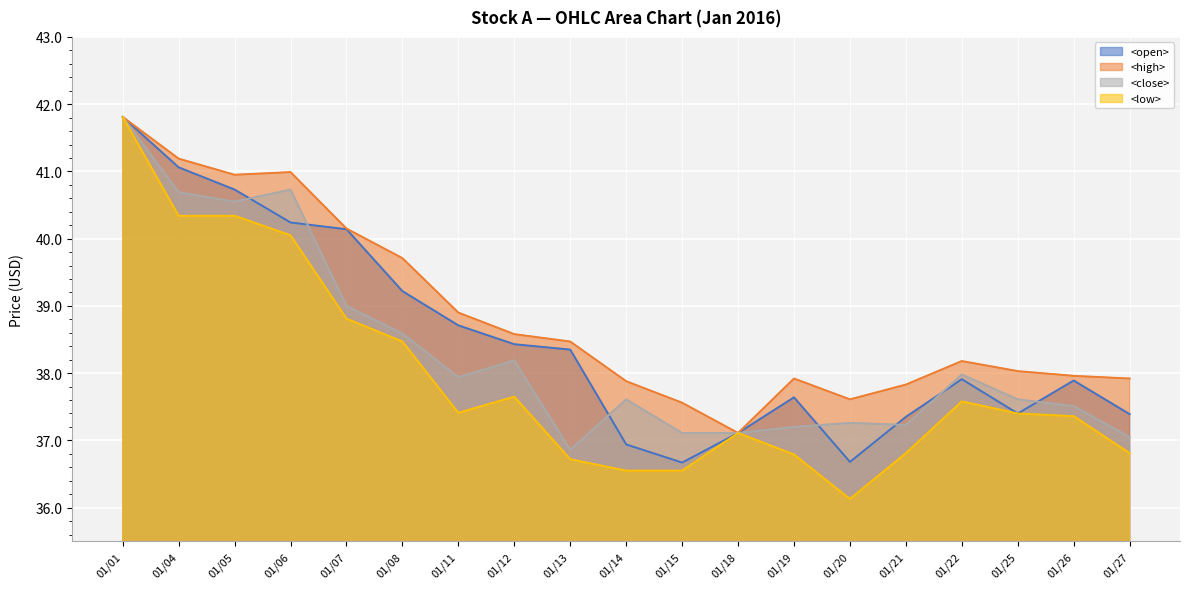

How many interior local peaks does the <high> line series have?

3